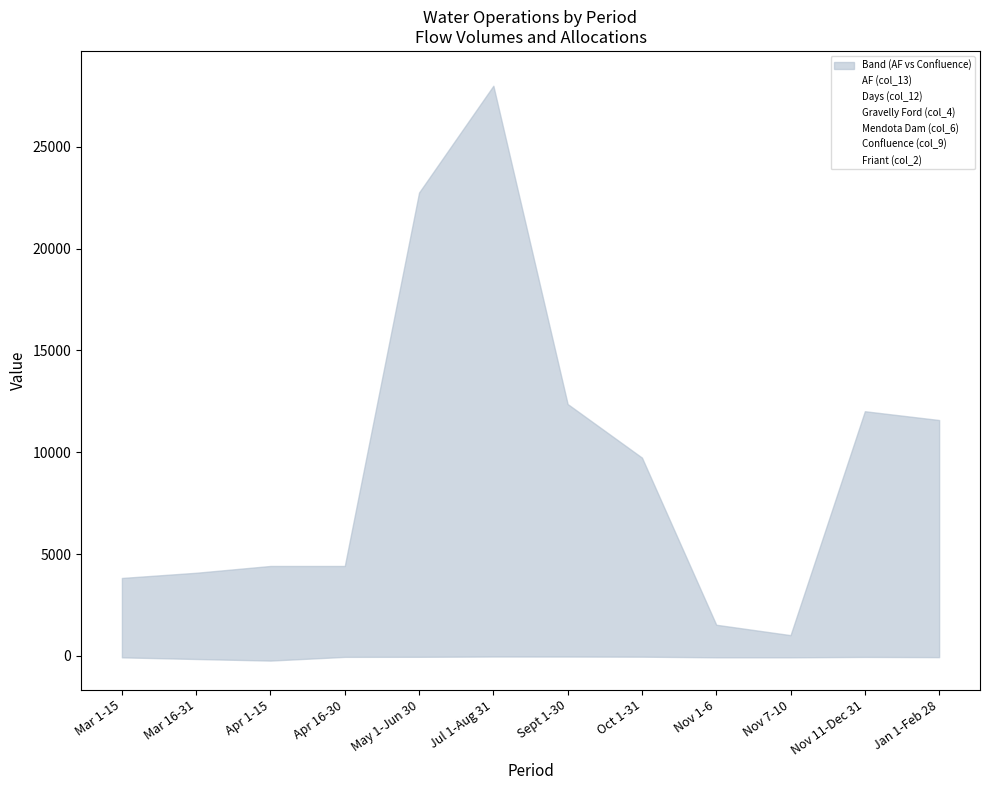

At which label does Confluence (col_9) reach its peak?

Apr 1-15